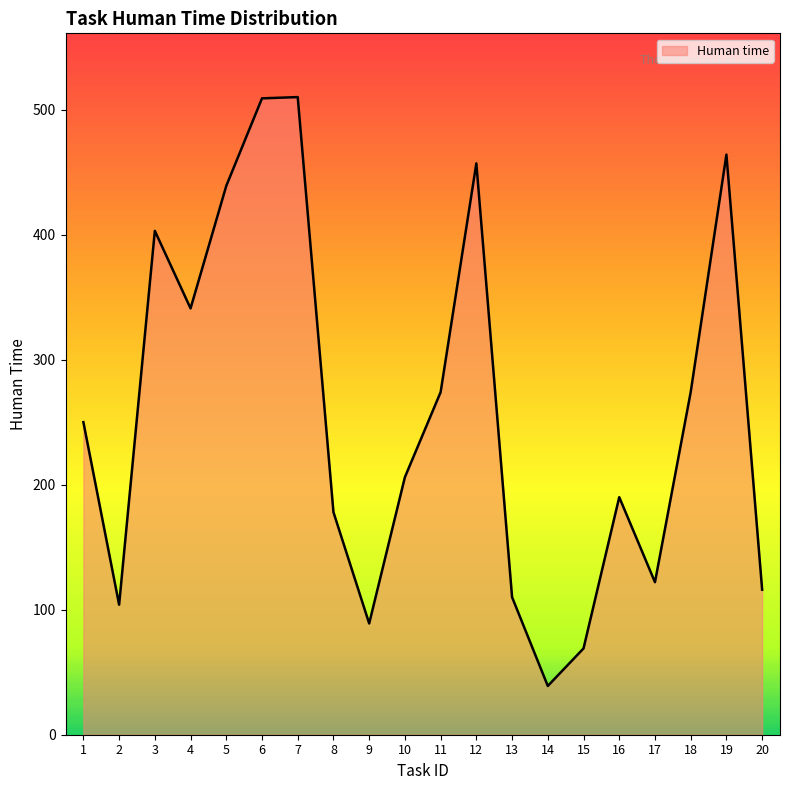

Which label corresponds to the smallest value in the chart?

14